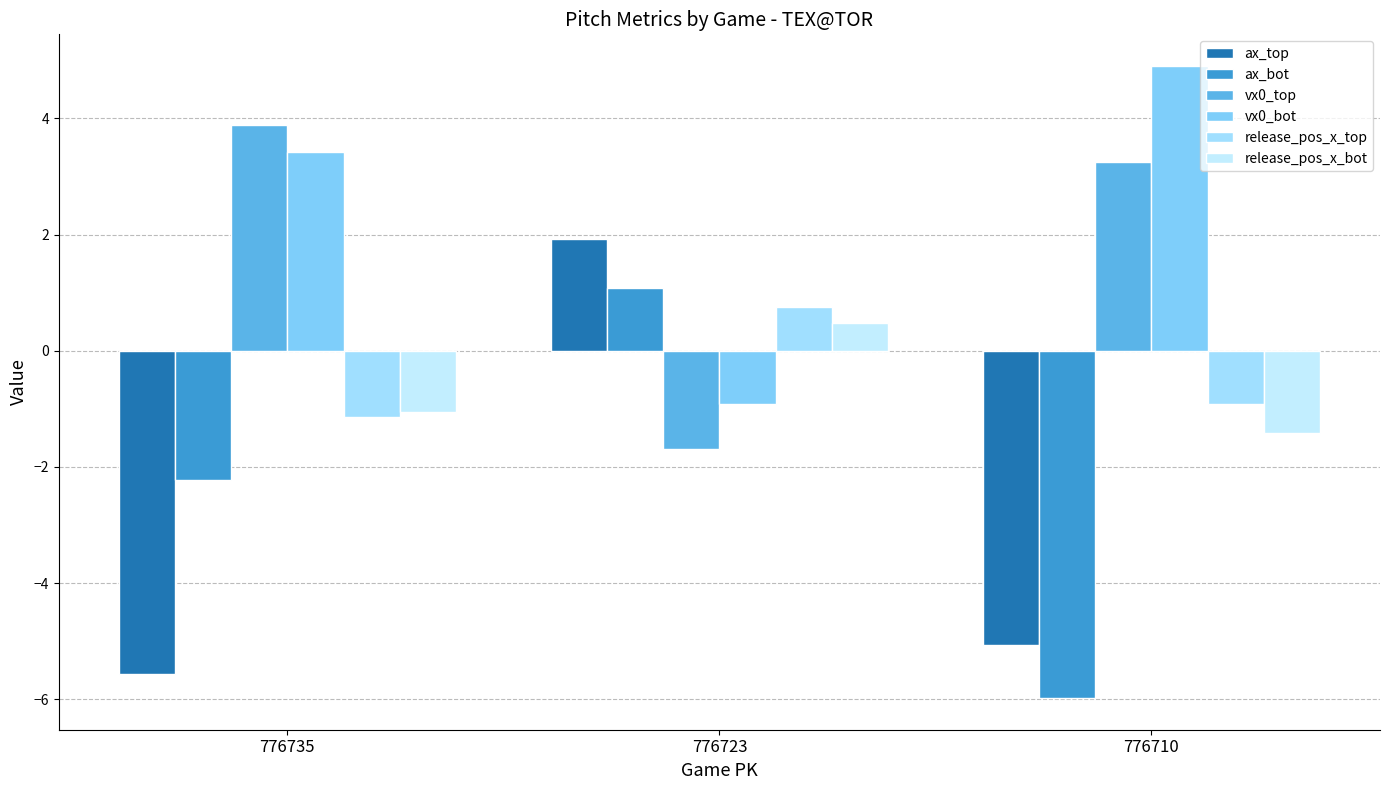

What is the value of the ax_bot bar at the 3rd from the left?

-6.0